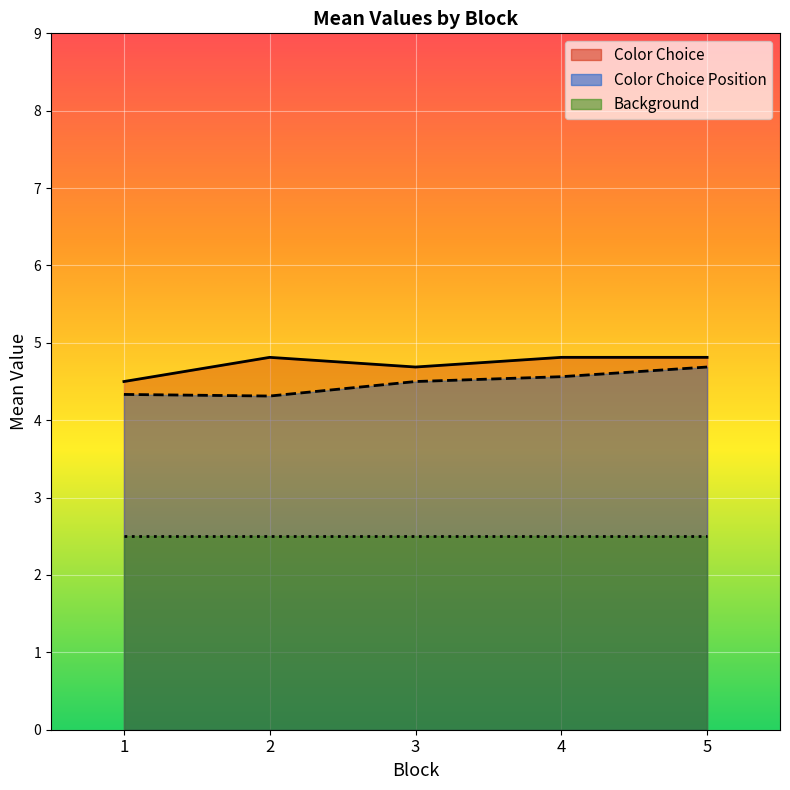

Is the value of Background at 3 greater than the value of Color Choice at 4?

No